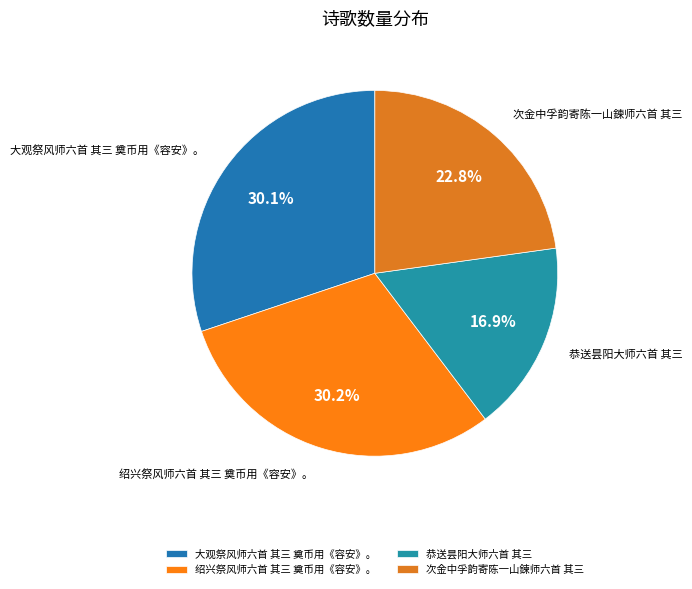

Which has a higher value, 大观祭风师六首 其三 奠币用《容安》。 or 恭送昙阳大师六首 其三?

大观祭风师六首 其三 奠币用《容安》。